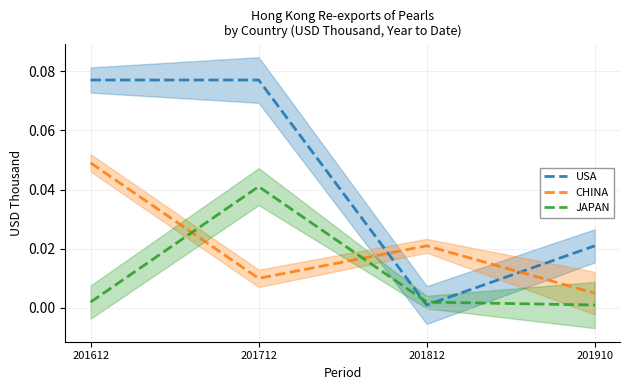

Which series changed the most between 201812 and 201910?

USA